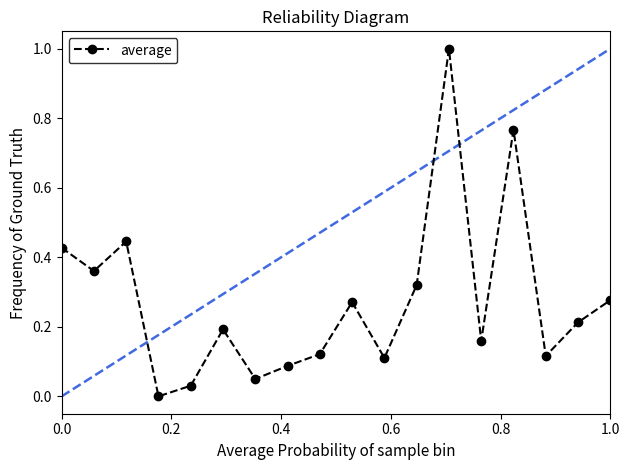

What is the difference between the maximum and minimum values?

1.0